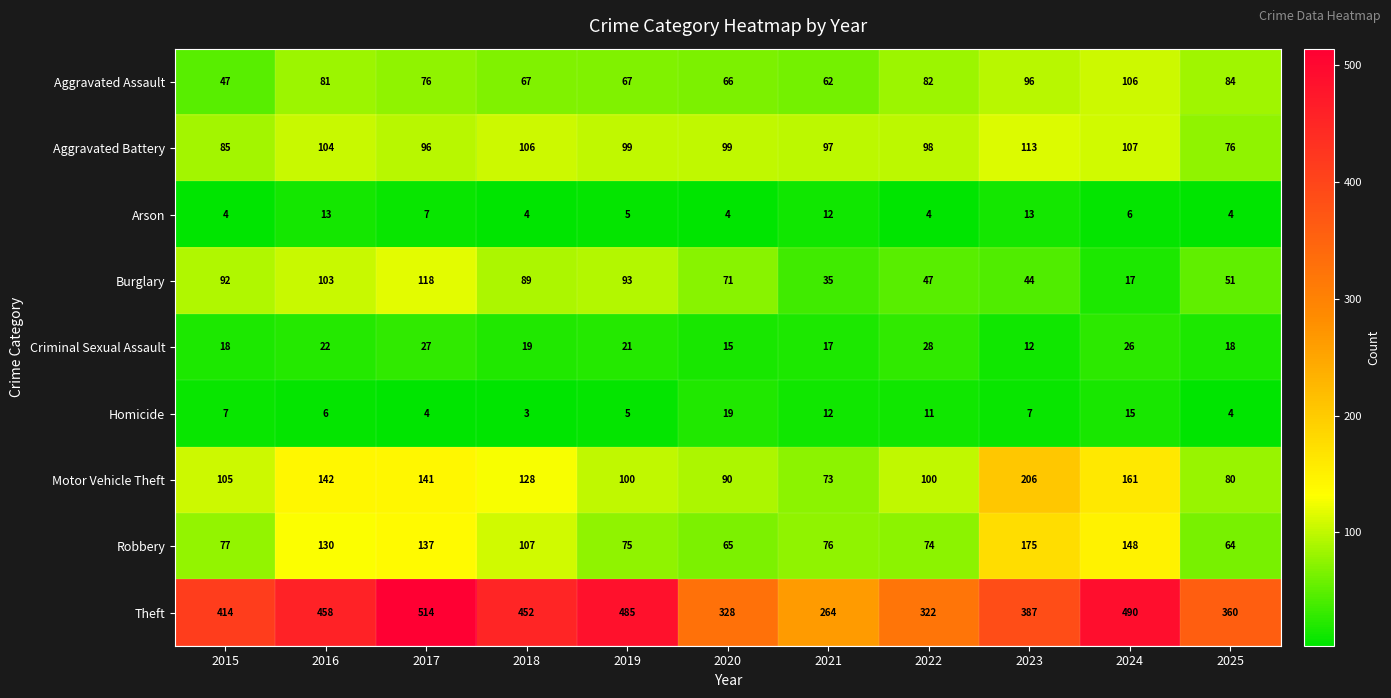

What is the difference between the highest and lowest values at 2020?

324